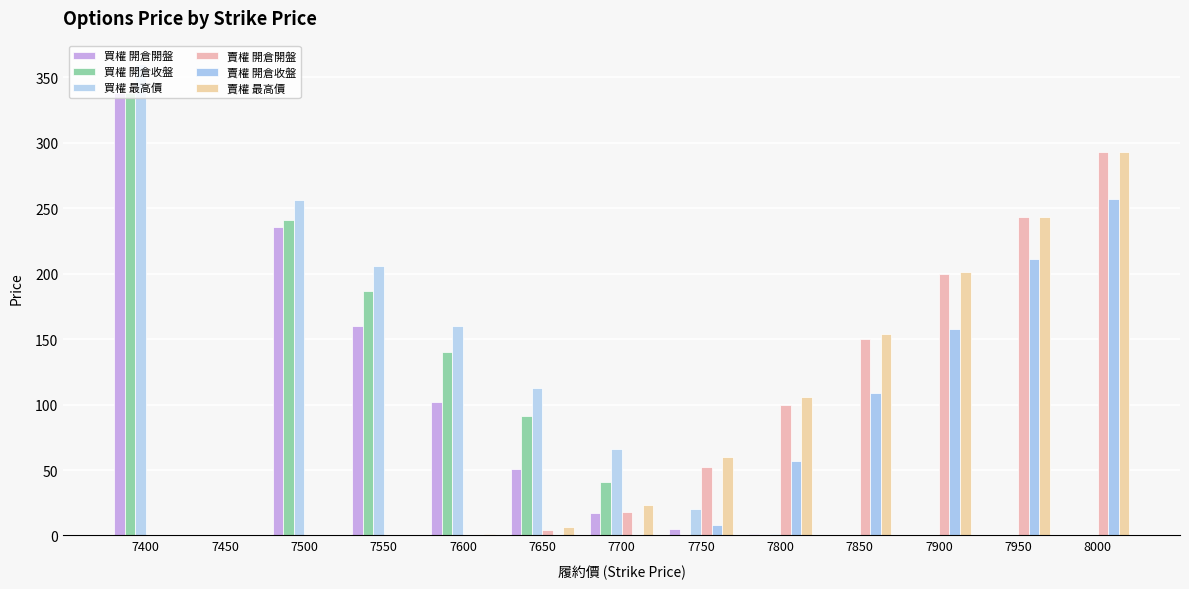

What is the total value across all series at 7800?

265.7